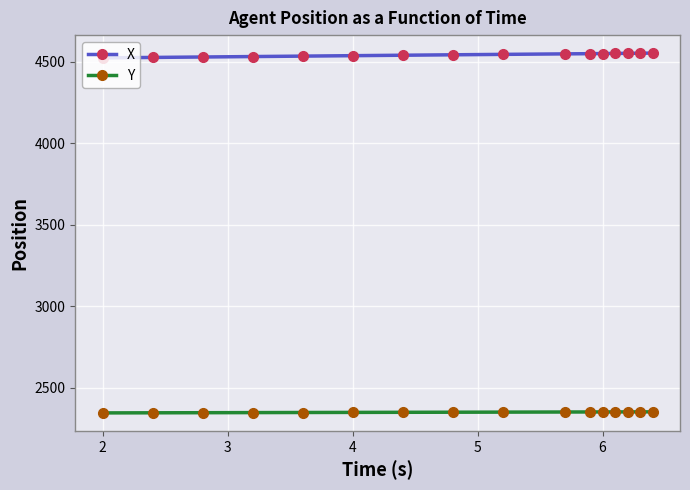

At how many categories does at least one series exceed 2531?

16